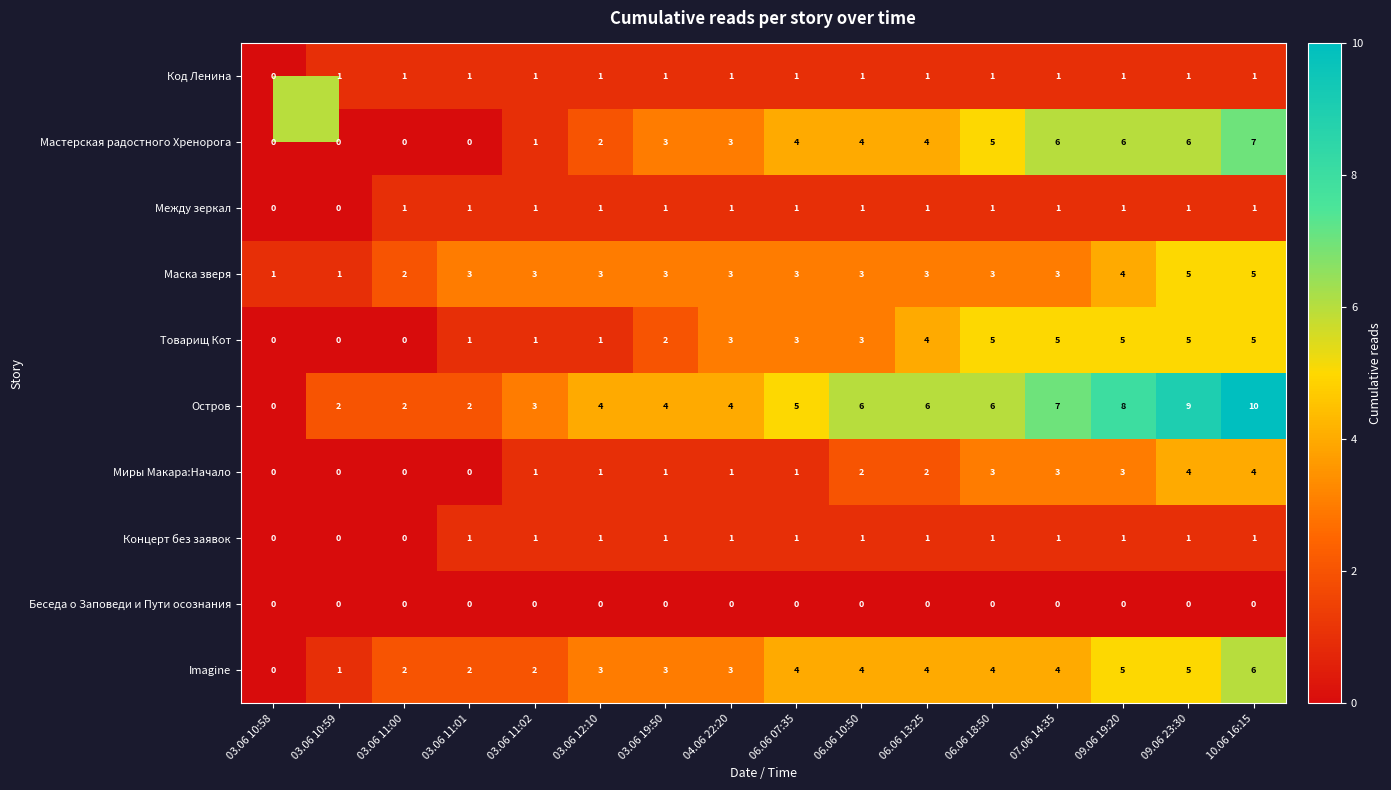

What is the sum of the Товарищ Кот values at 06.06 10:50 and 10.06 16:15?

8